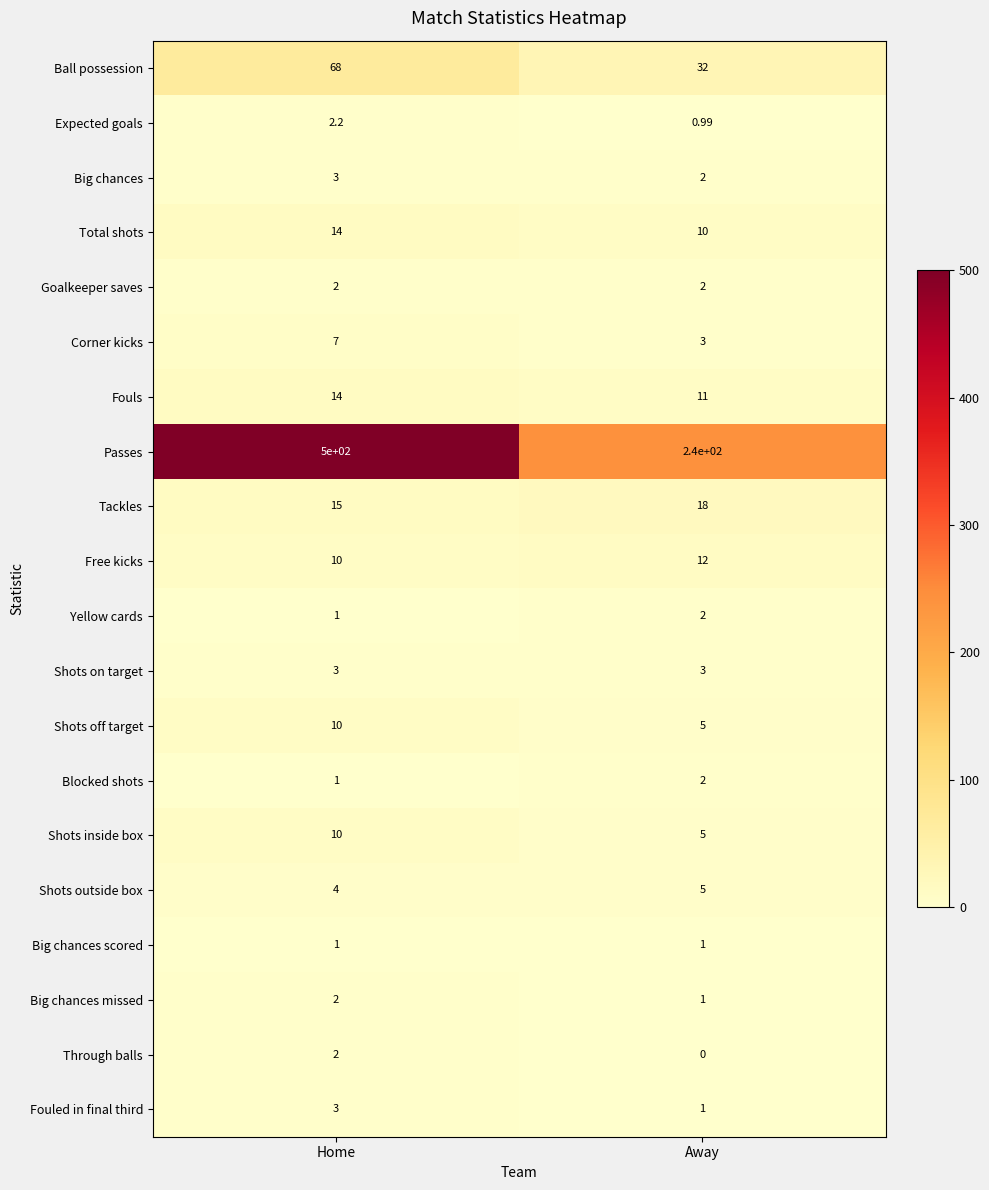

What is the total value across all series at Away?

356.0